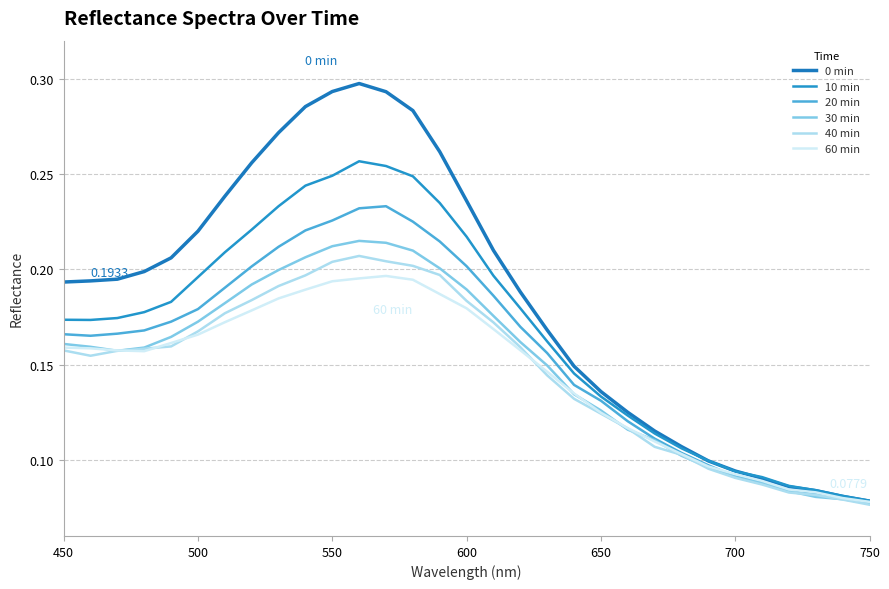

After their last crossing, which series has the higher values: 20 min or 60 min?

60 min